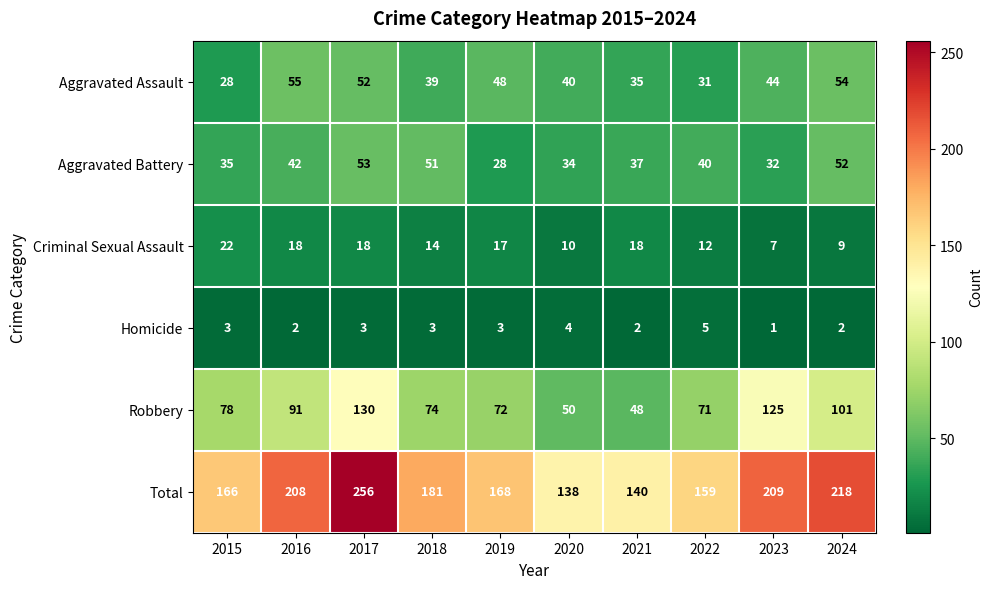

Between 2021 and 2023, which series saw the biggest shift?

Robbery